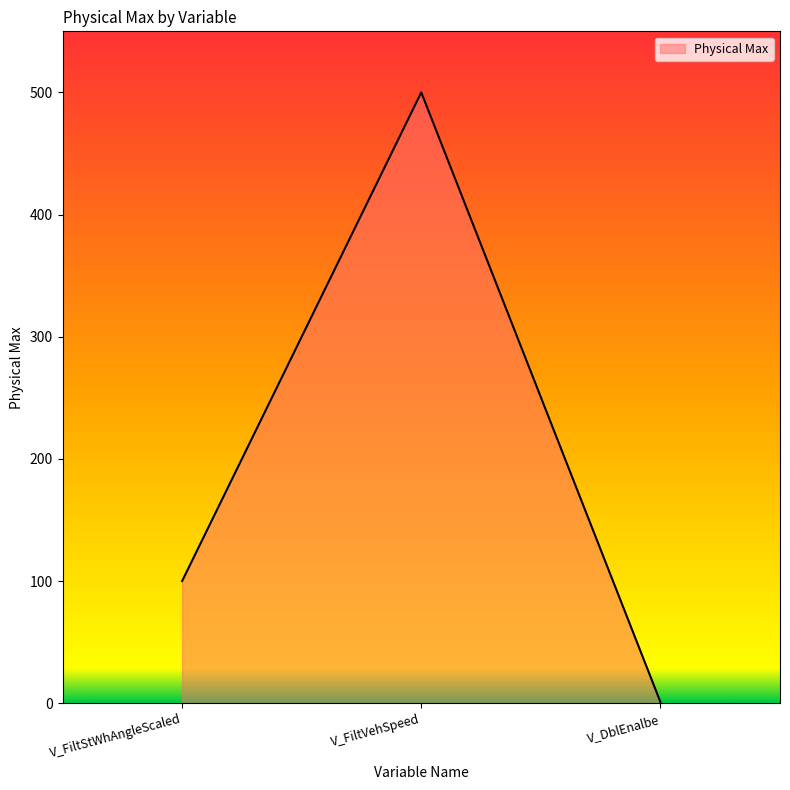

What is the sum of all values?

601